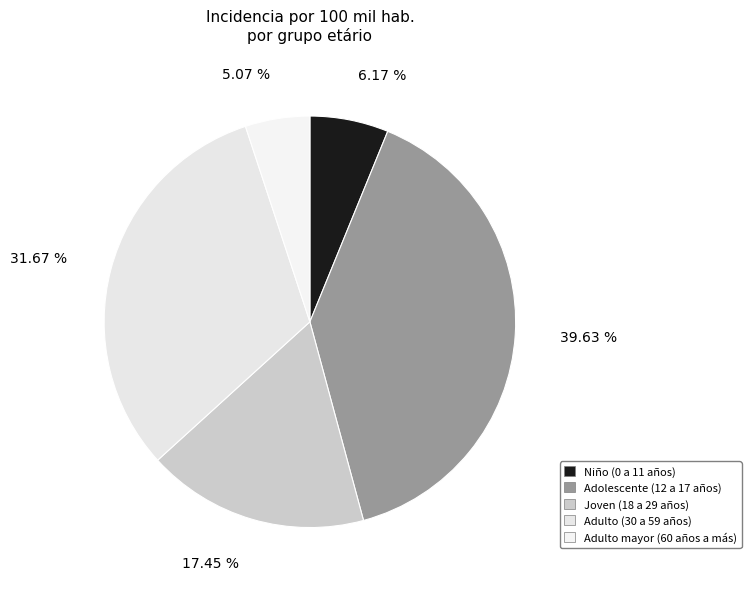

Rank the categories by value from highest to lowest.

Adolescente (12 a 17 años), Adulto (30 a 59 años), Joven (18 a 29 años), Niño (0 a 11 años), Adulto mayor (60 años a más)